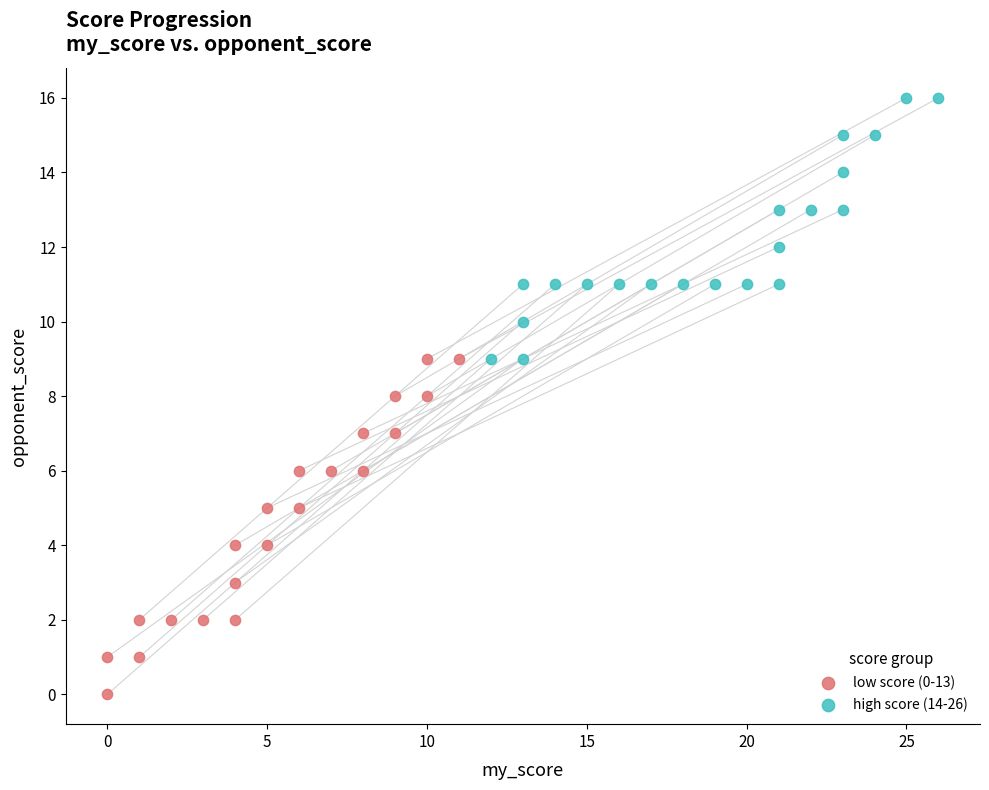

Which series reaches the minimum Y coordinate?

low score (0-13)